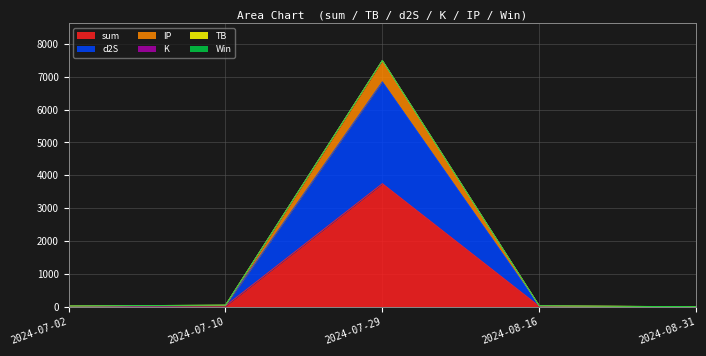

What value does the d2S series have at 2024-08-31?

1.4